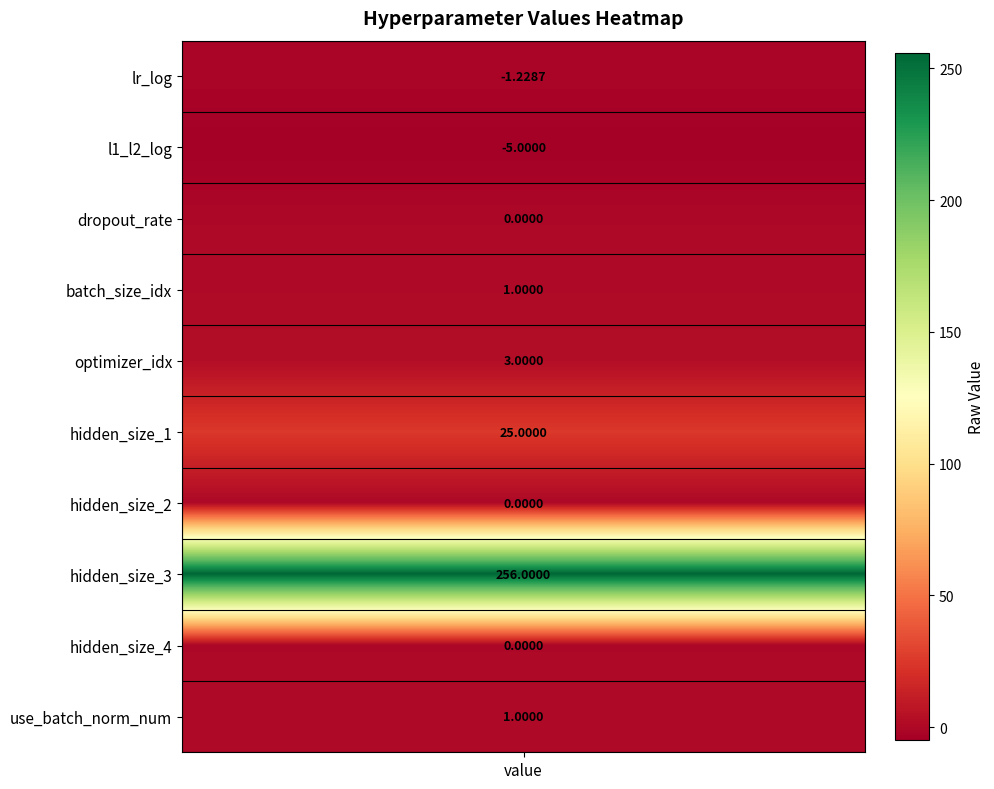

At which category does the chart reach its peak across all series?

7